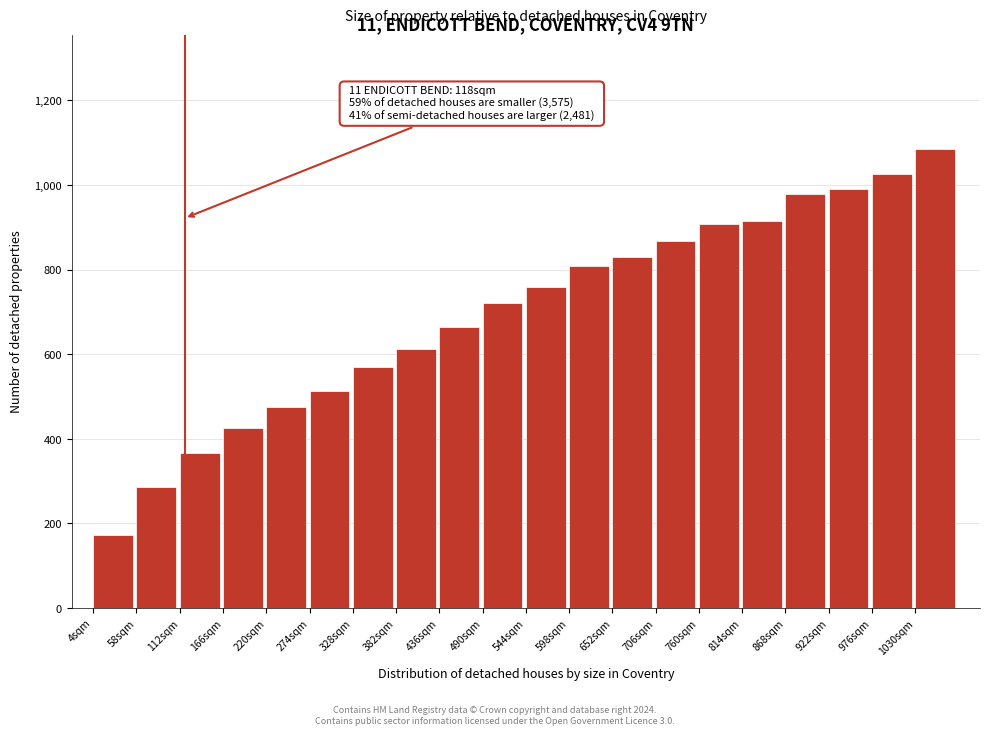

Reading left to right, extract all data points from this chart.

4sqm=172	58sqm=286	112sqm=366	166sqm=426	220sqm=476	274sqm=514	328sqm=570	382sqm=612	436sqm=664	490sqm=722	544sqm=758	598sqm=808	652sqm=830	706sqm=868	760sqm=908	814sqm=916	868sqm=978	922sqm=990	976sqm=1026	1030sqm=1084